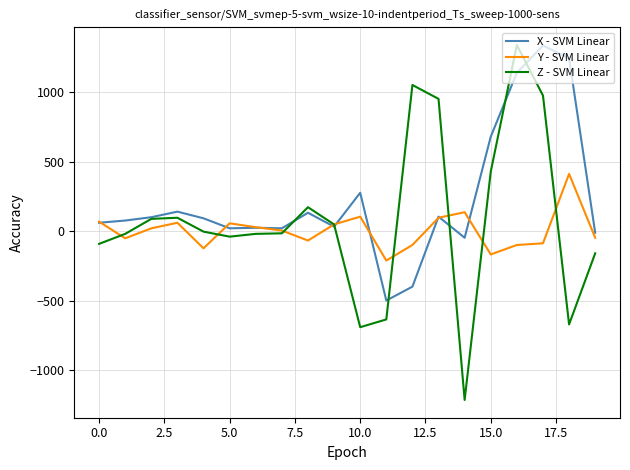

What is the lowest value of the Y - SVM Linear series?

-212